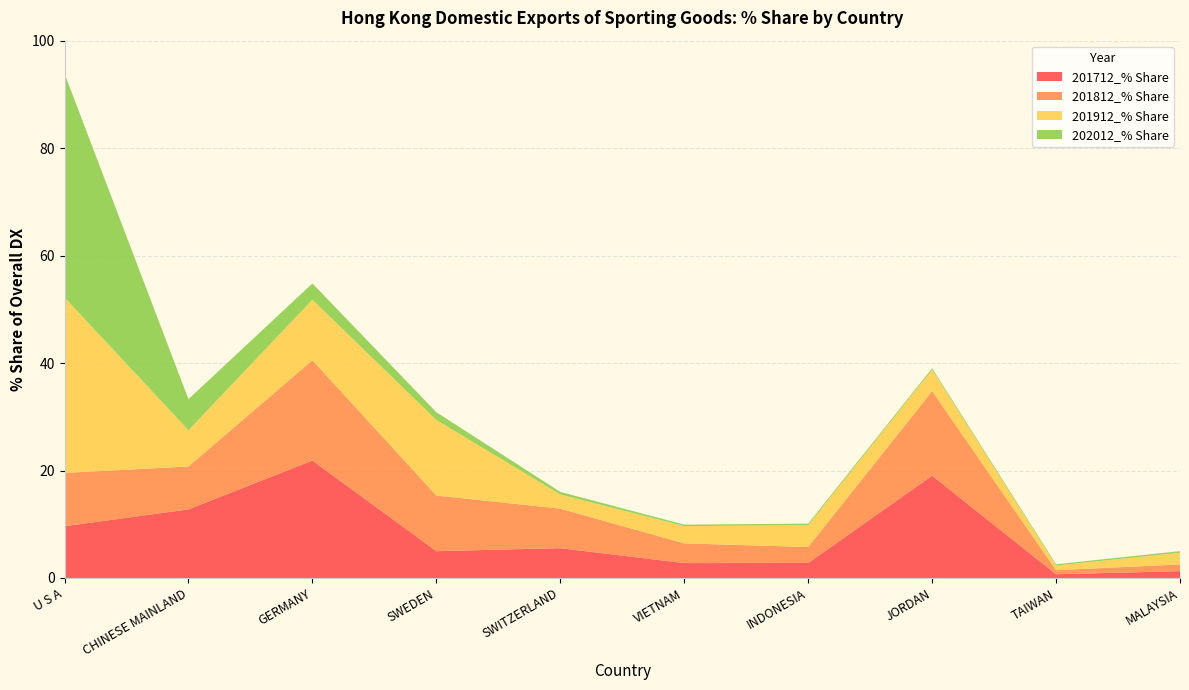

Reading left to right, extract all data points from this chart.

201712_% Share: 9.6	12.8	21.9	5.0	5.5	2.8	2.8	19.0	0.7	1.3
201812_% Share: 9.9	8.0	18.7	10.4	7.4	3.7	3.0	15.7	0.8	1.3
201912_% Share: 32.7	6.8	11.3	14.1	2.6	3.2	4.1	4.0	0.9	2.2
202012_% Share: 41.7	5.8	3.0	1.4	0.5	0.3	0.3	0.3	0.2	0.3